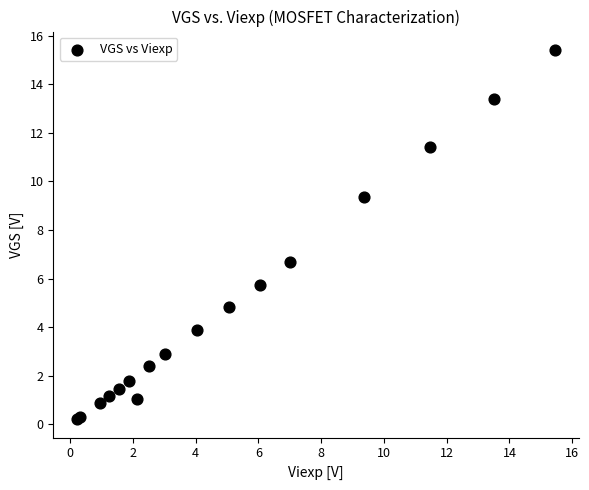

What Y value in the scatter plot is closest to 7?

6.7